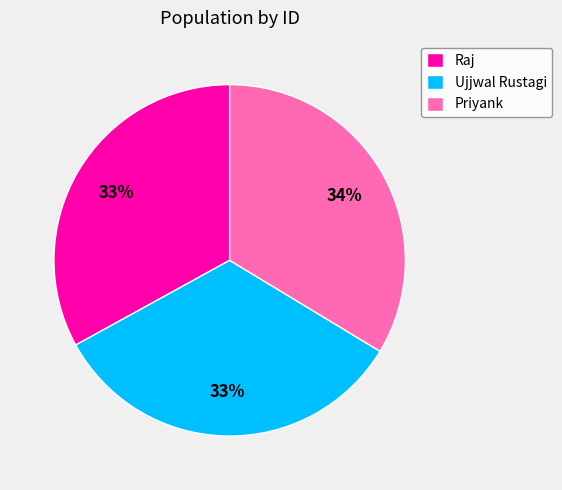

True or false: Priyank accounts for 25% of the total.

False